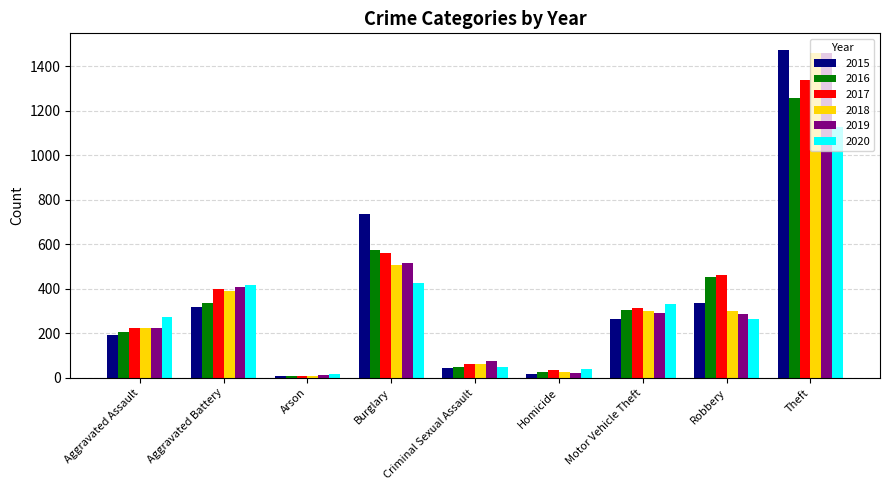

What is the label of the 3rd bar from the right?

Motor Vehicle Theft